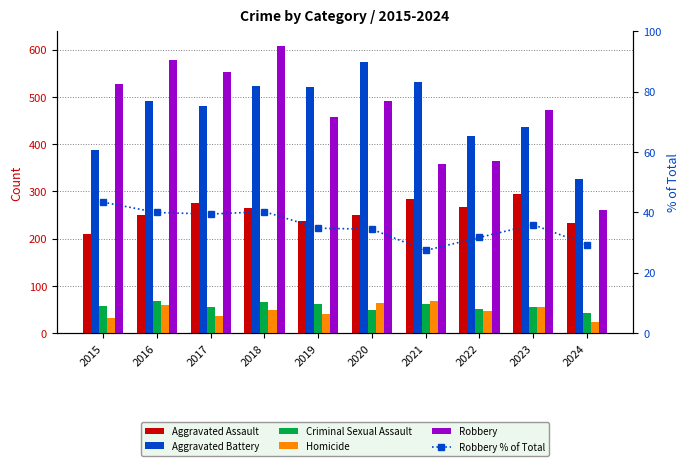

Where does the Robbery % of Total series first go above 35?

2015